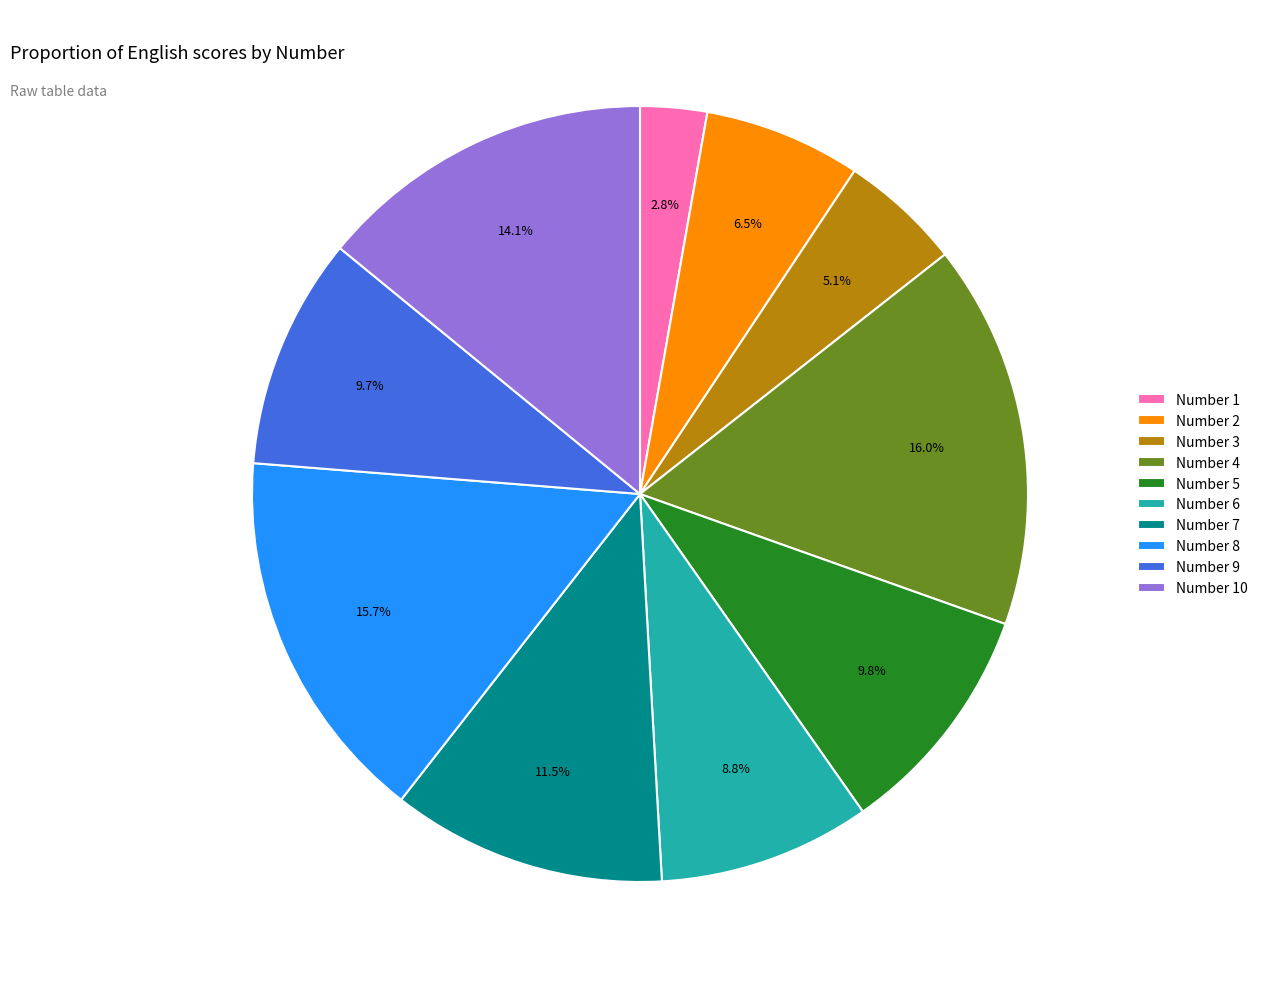

What is the smallest slice in the pie chart?

Number 1